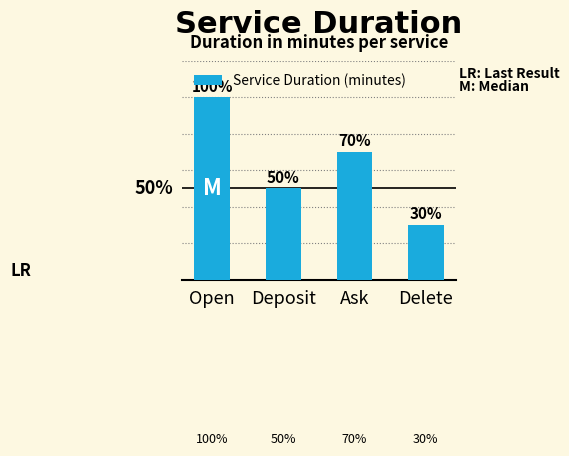

Does the chart contain any negative values?

No